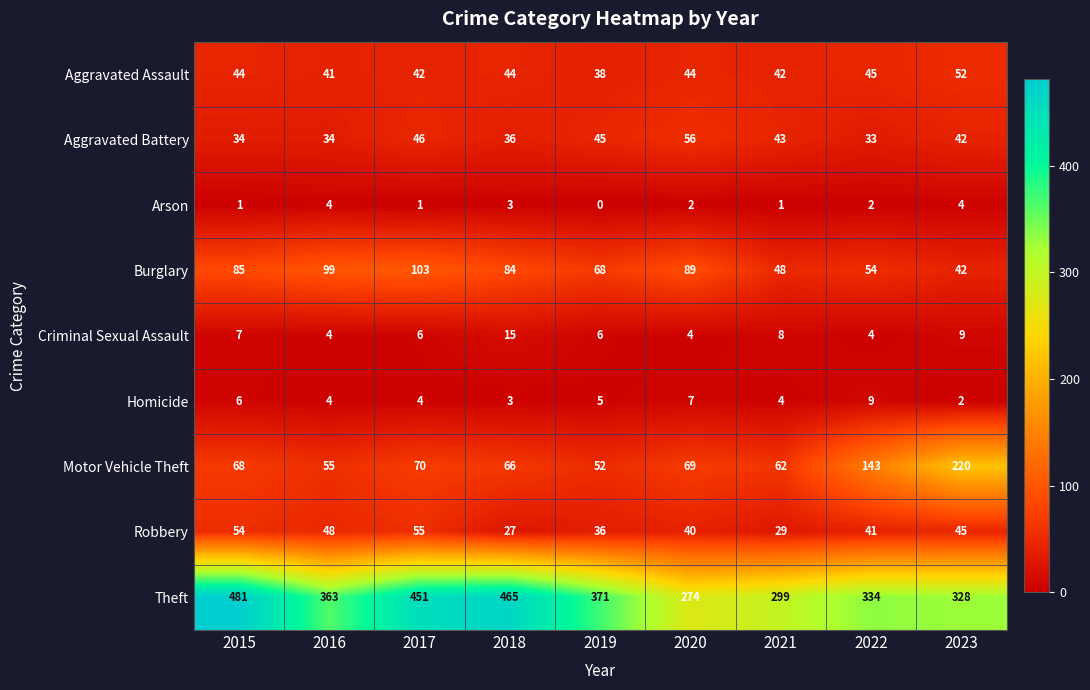

Is the value of Robbery at 2018 greater than the value of Criminal Sexual Assault at 2015?

Yes